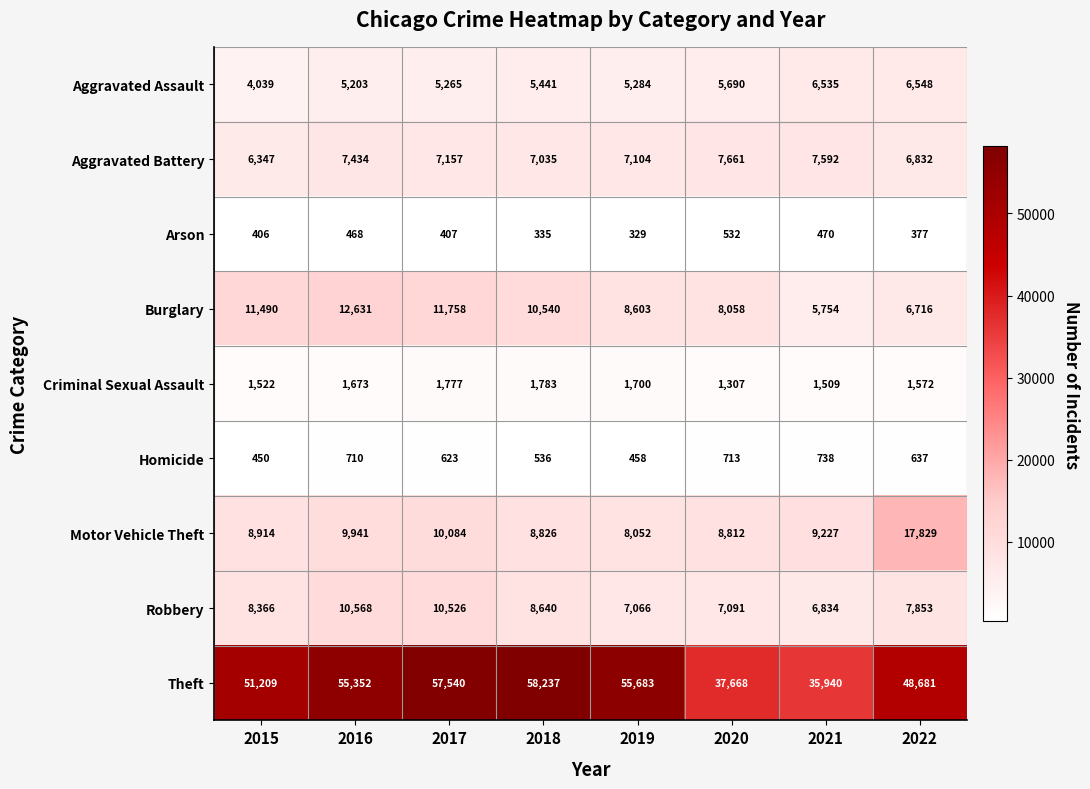

Which series has the largest range (max minus min)?

Theft